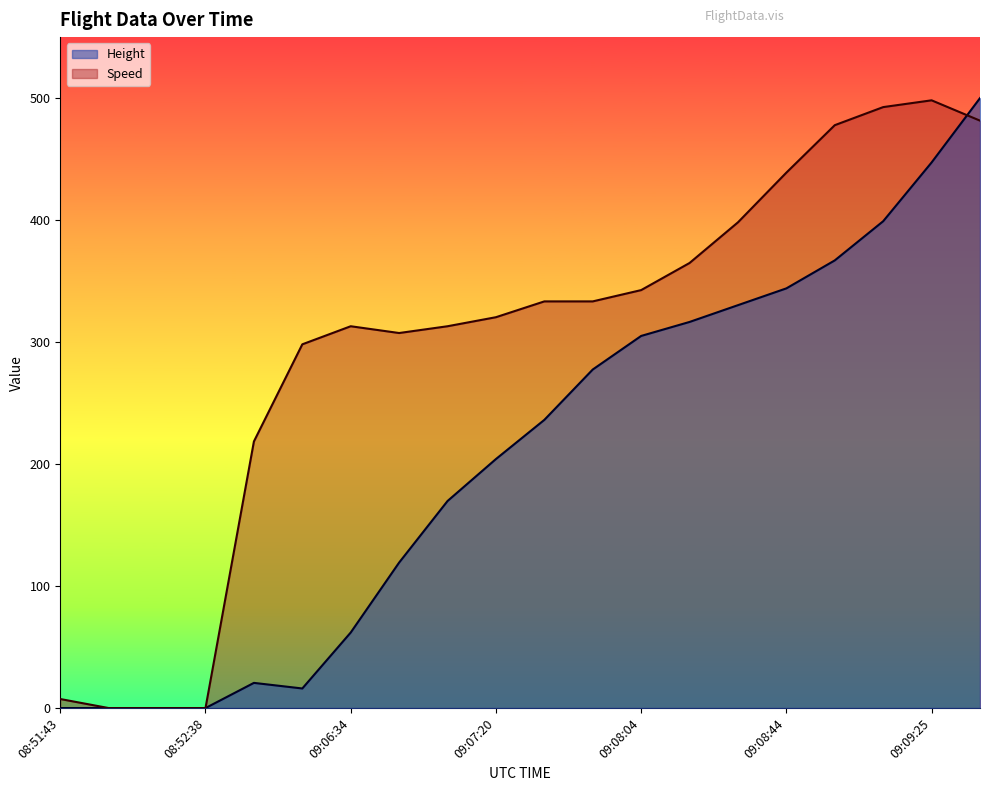

The value of Height at 09:06:34 is 83.1. True or false?

False